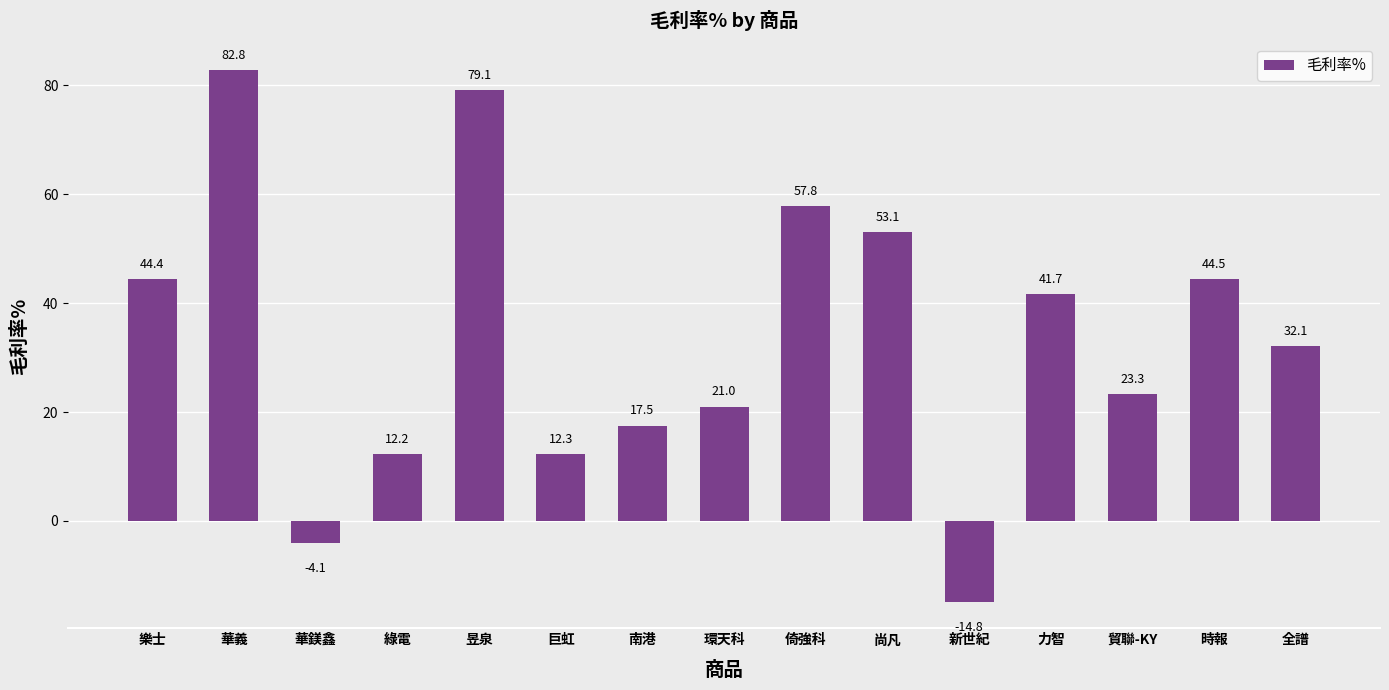

Rank the categories by value from highest to lowest.

華義, 昱泉, 倚強科, 尚凡, 時報, 樂士, 力智, 全譜, 貿聯-KY, 環天科, 南港, 巨虹, 綠電, 華鎂鑫, 新世紀